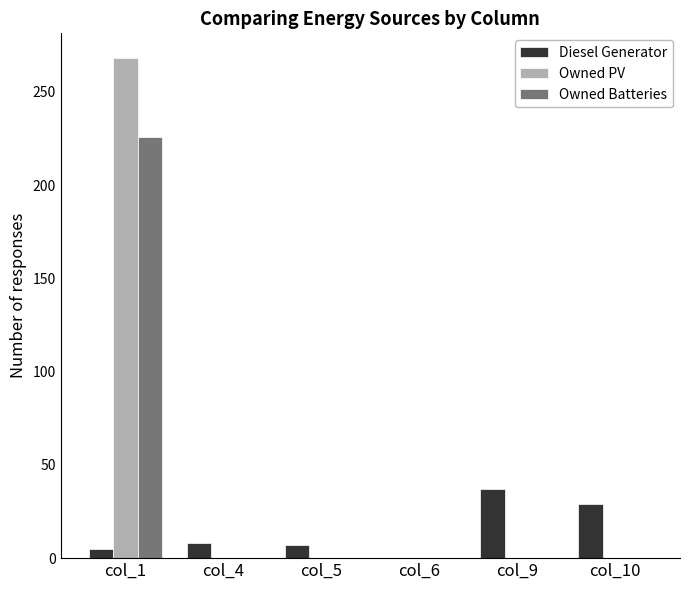

Which series has the widest spread of values?

Owned PV